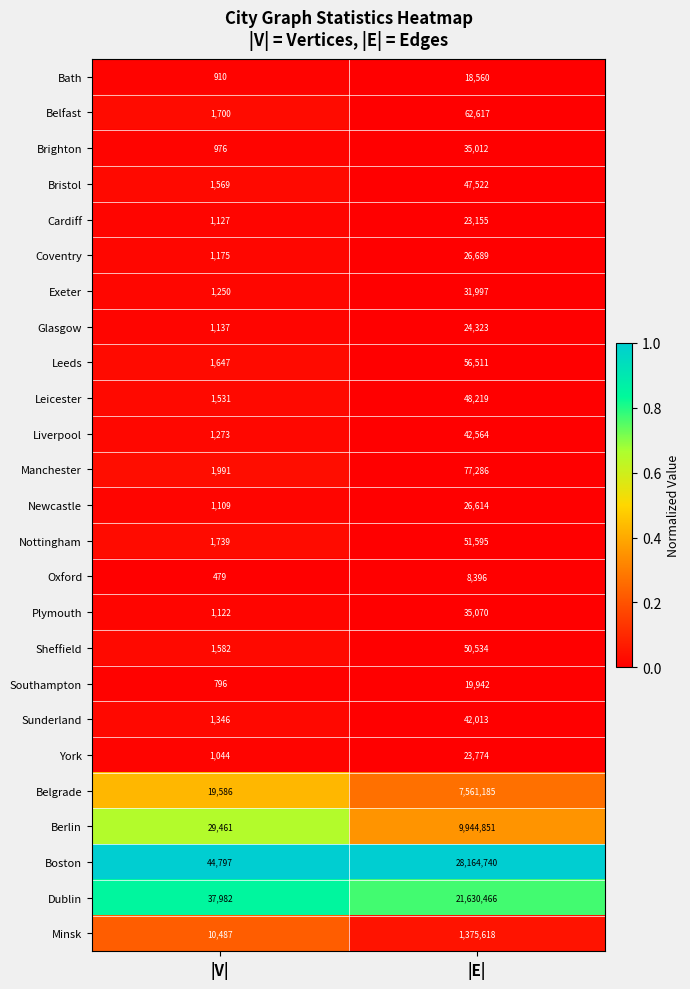

Is the value of Oxford at |E| greater than the value of Cardiff at |E|?

No